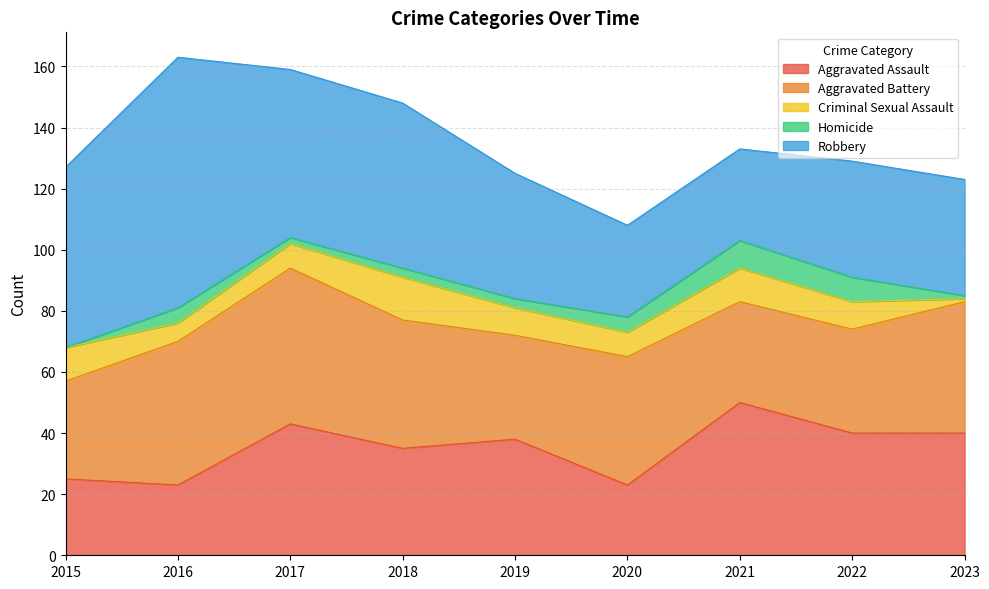

The value of Criminal Sexual Assault at 2023 is 1. True or false?

True